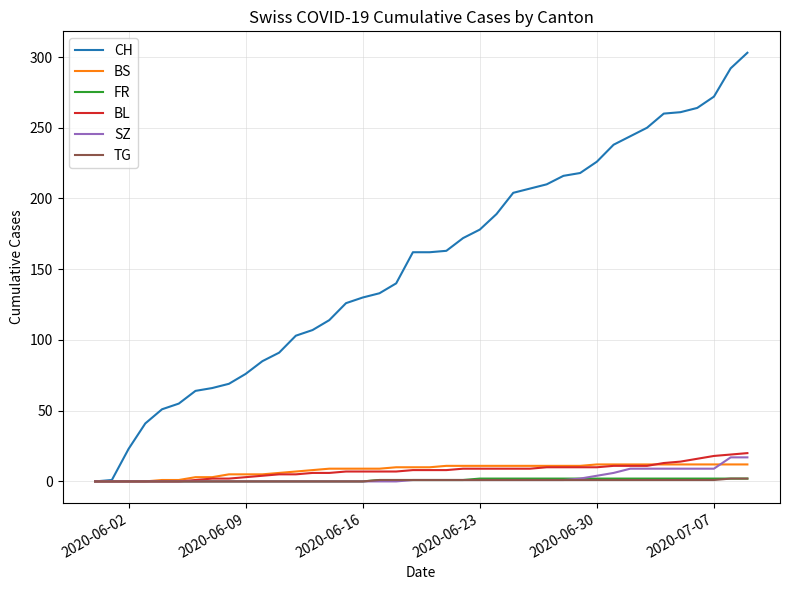

Which series has the largest range (max minus min)?

CH